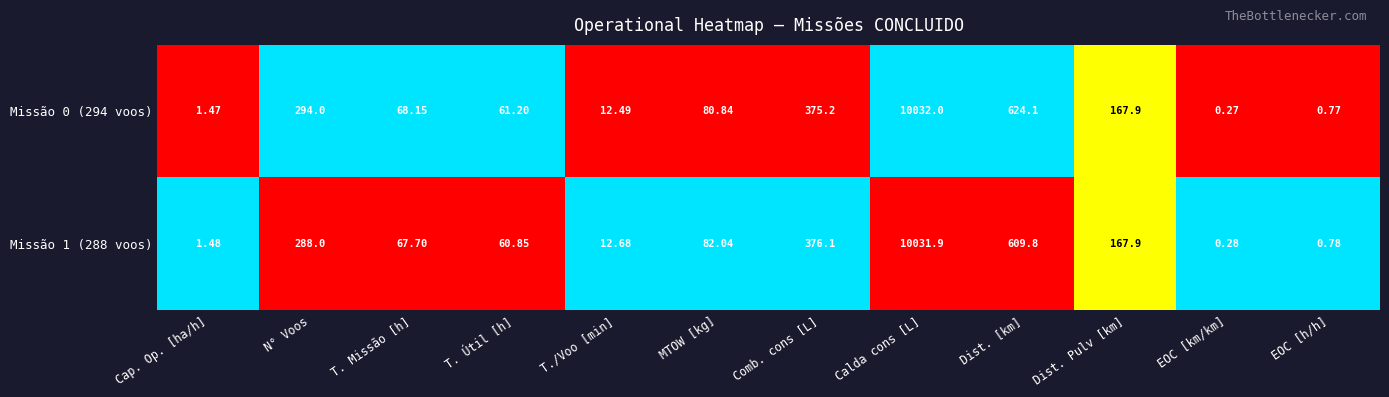

Rank the series by their average value, from highest to lowest.

Missão 0 (294 voos), Missão 1 (288 voos)